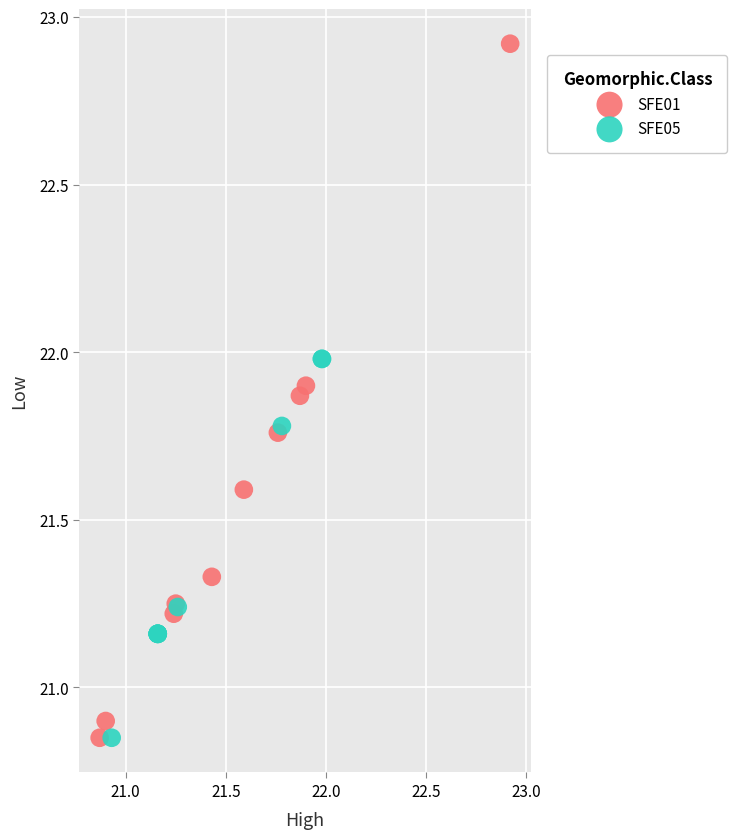

Which series has the widest spread of Y values?

SFE01